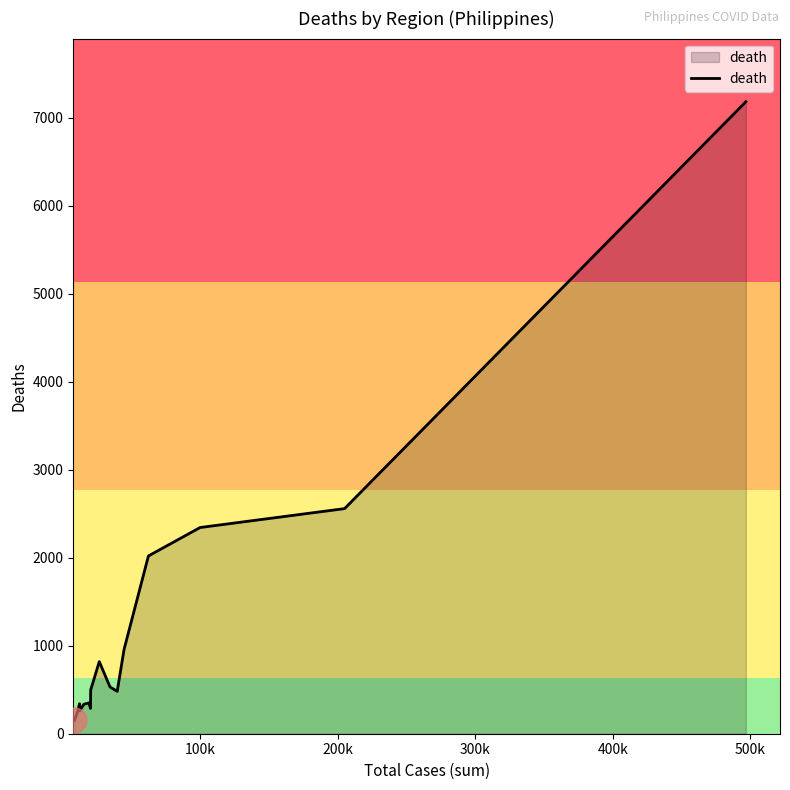

What is the greatest value displayed?

7184